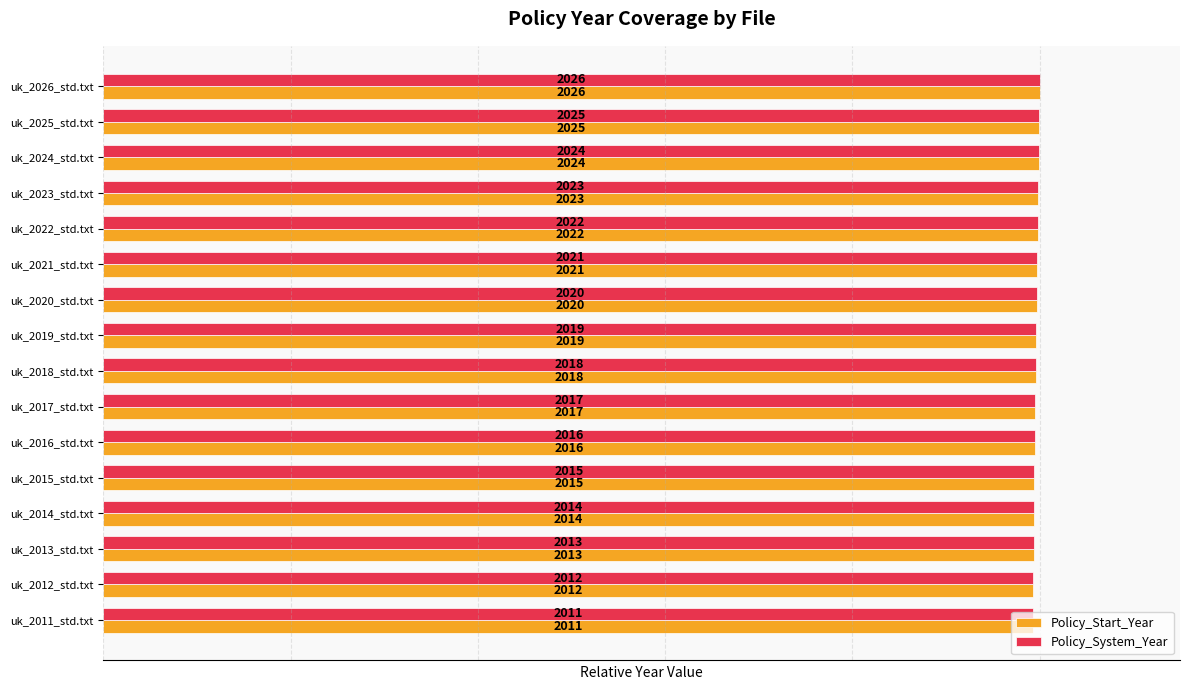

What is the average value of the Policy_System_Year series?

1.0